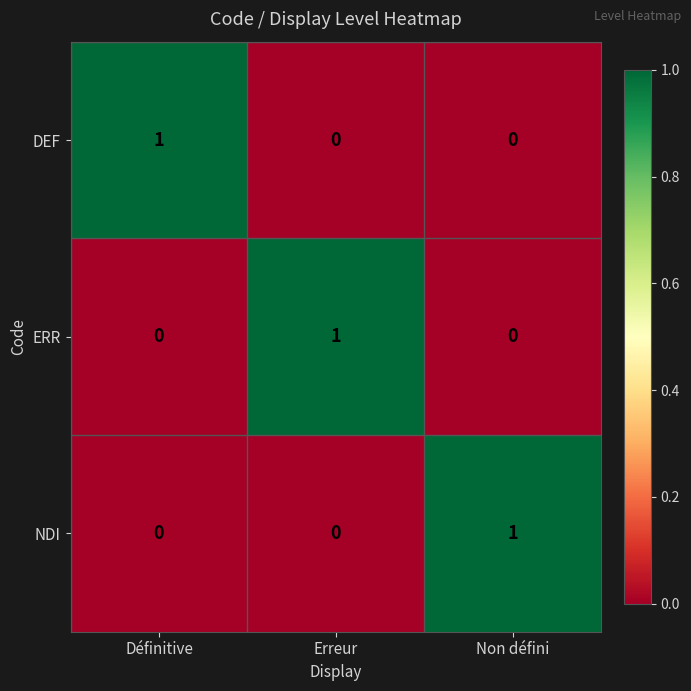

The DEF series shows 0 at Définitive. True or false?

False